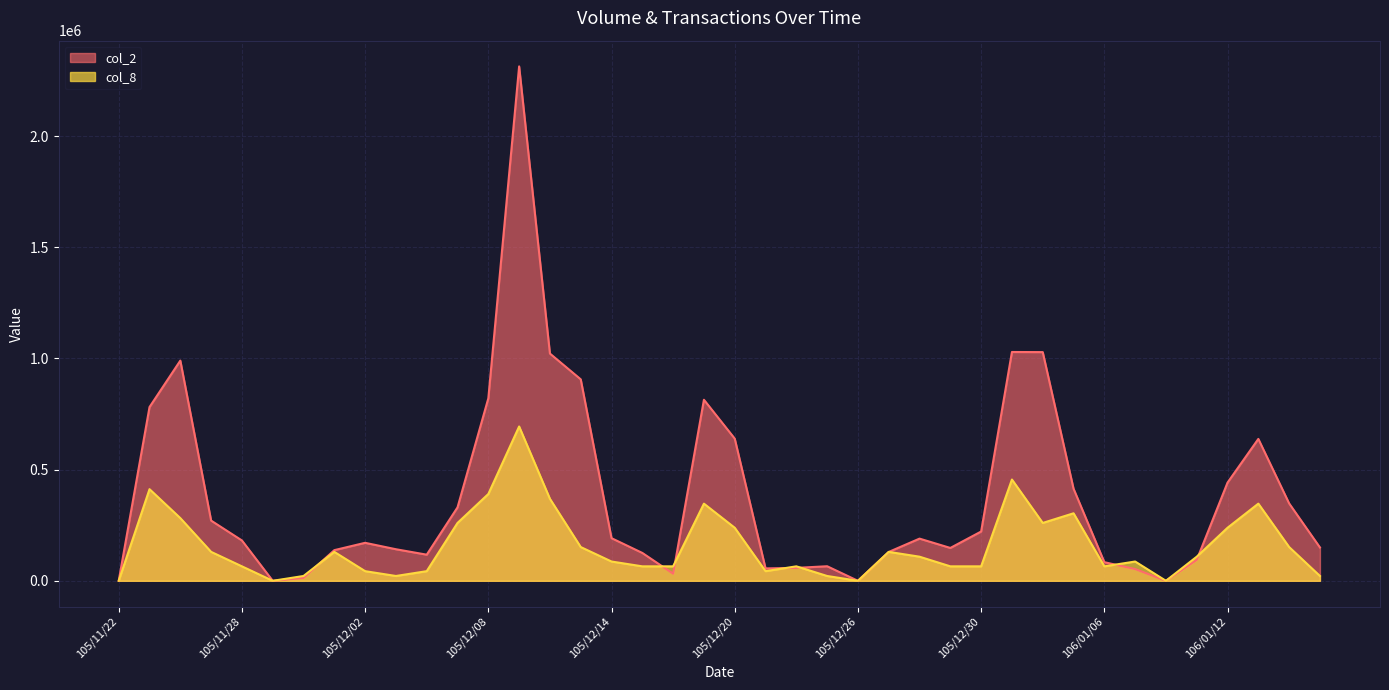

At 105/12/05, list the series in order from largest to smallest.

col_2, col_8